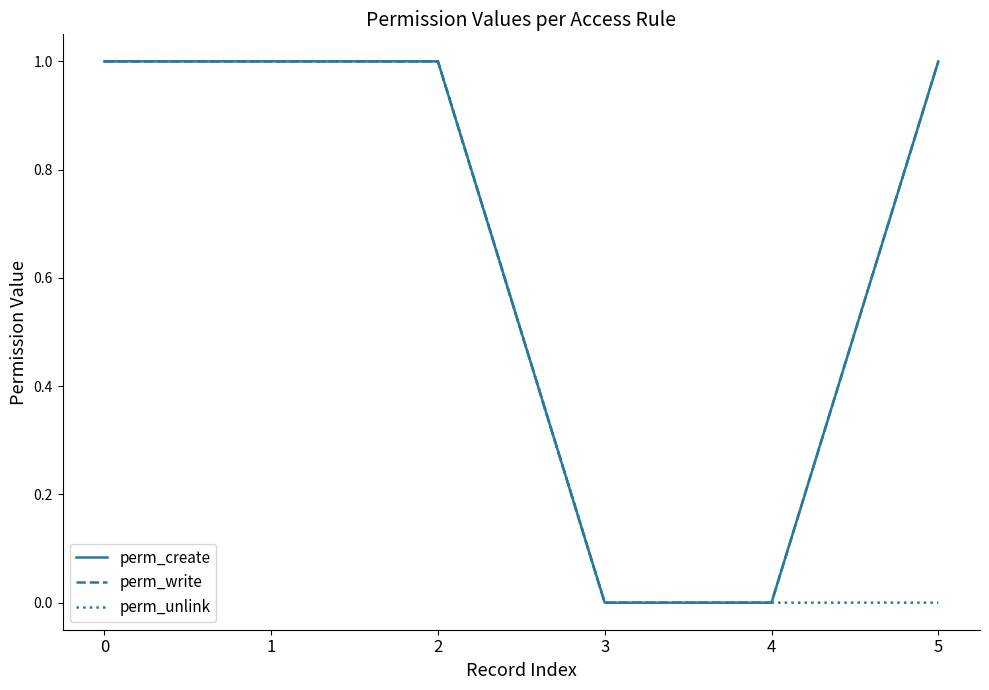

True or false: perm_create has more than 2 points higher than both neighbors.

False